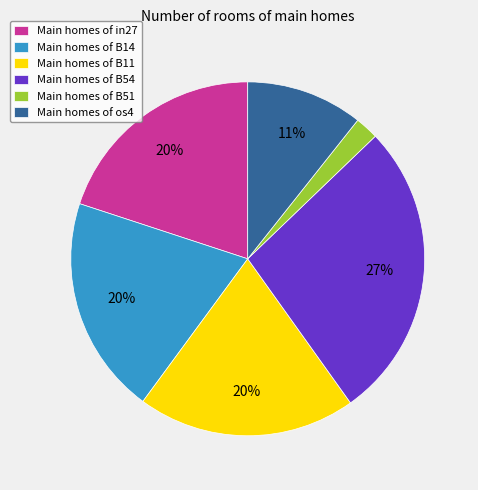

Is there any slice that represents more than half of the pie?

No